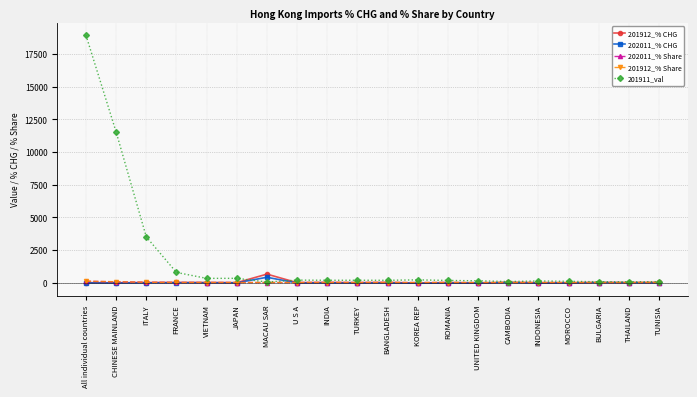

True or false: 202011_% CHG has more than 1 points higher than both neighbors.

True